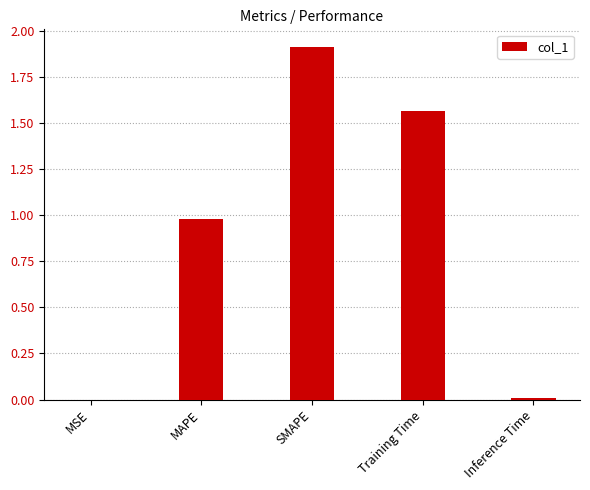

What is the maximum value shown in the chart?

1.9